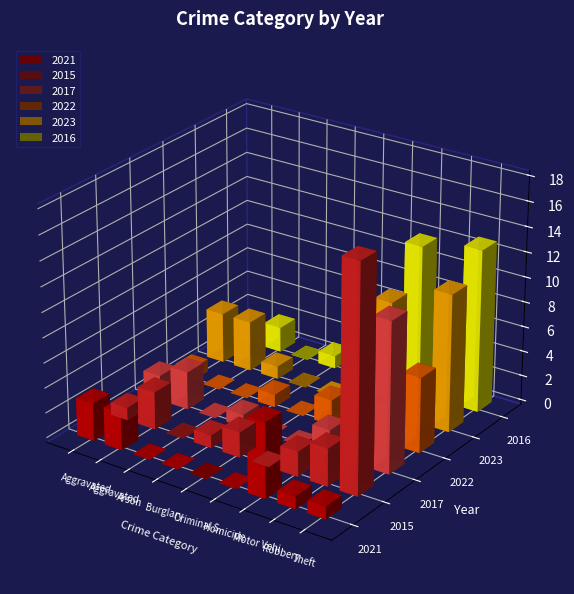

What is the total value across all series at Homicide?

2